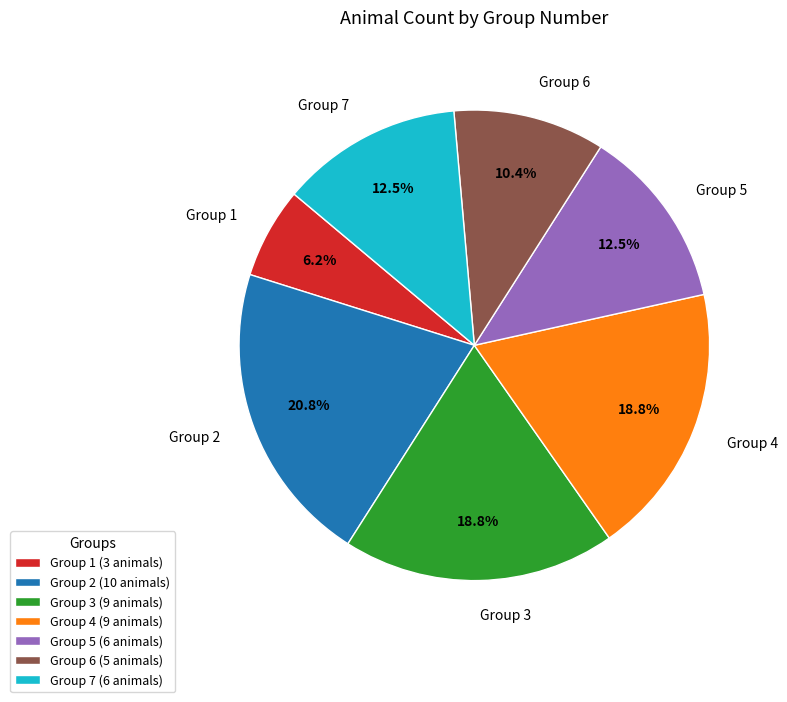

Which has a higher value, Group 6 or Group 5?

Group 5